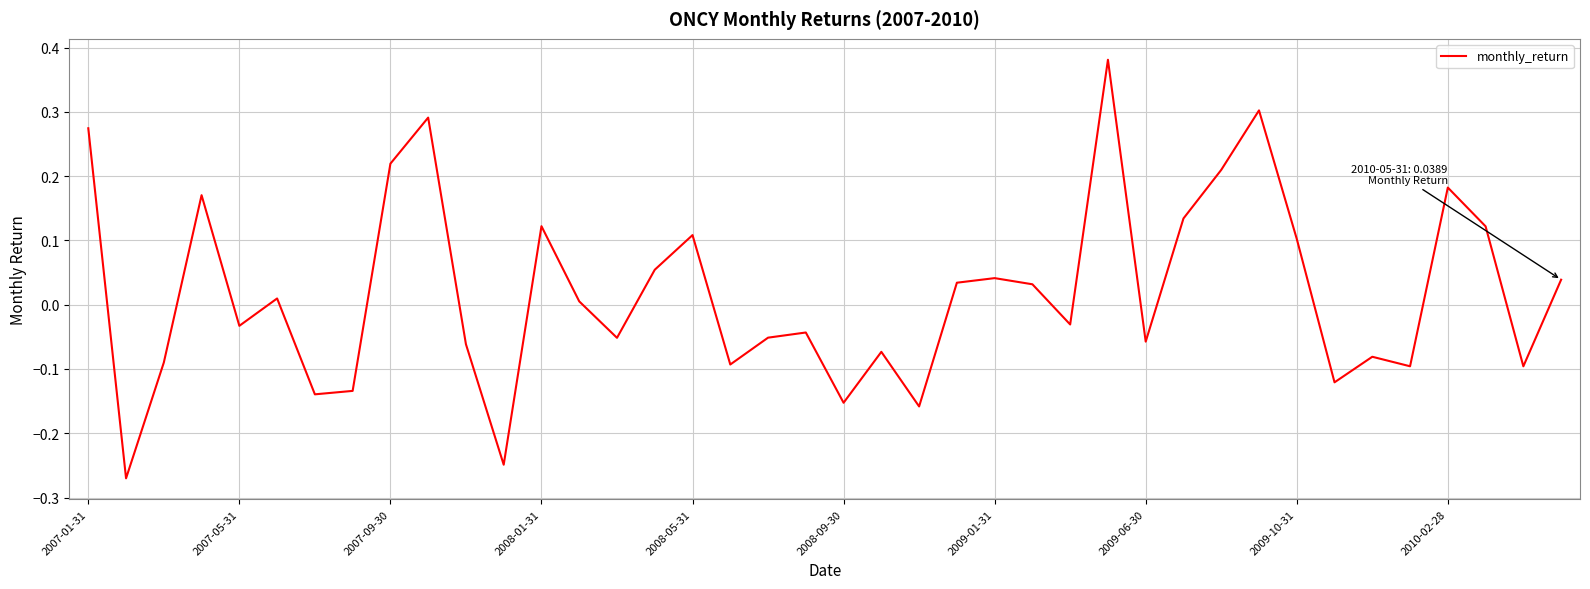

How many negative values are there?

20